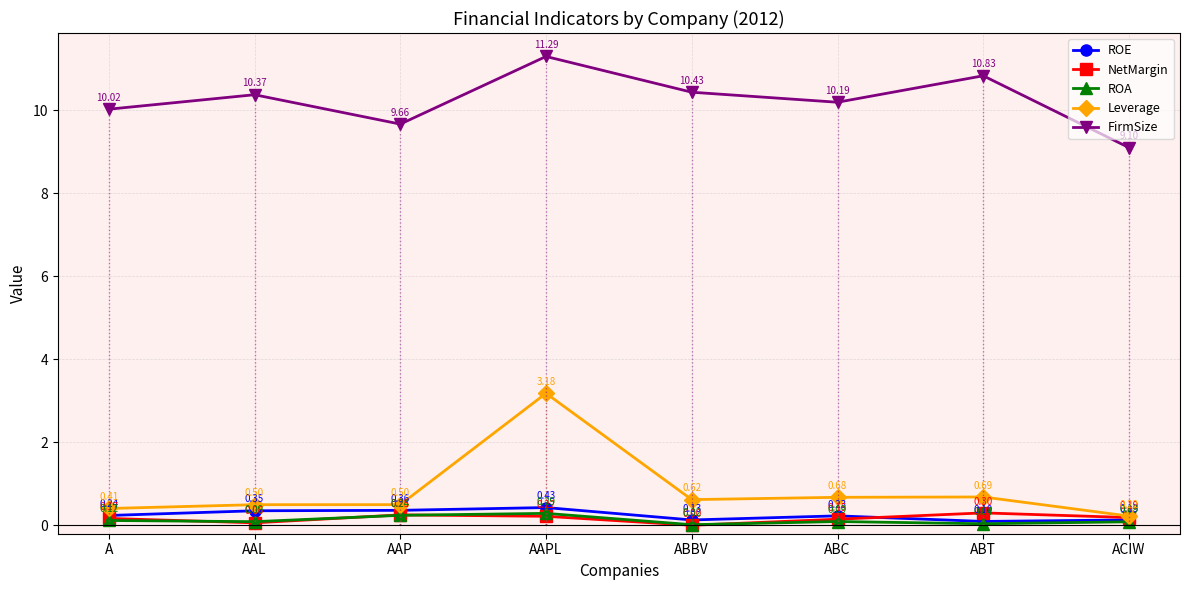

At how many categories does at least one series exceed 1?

8